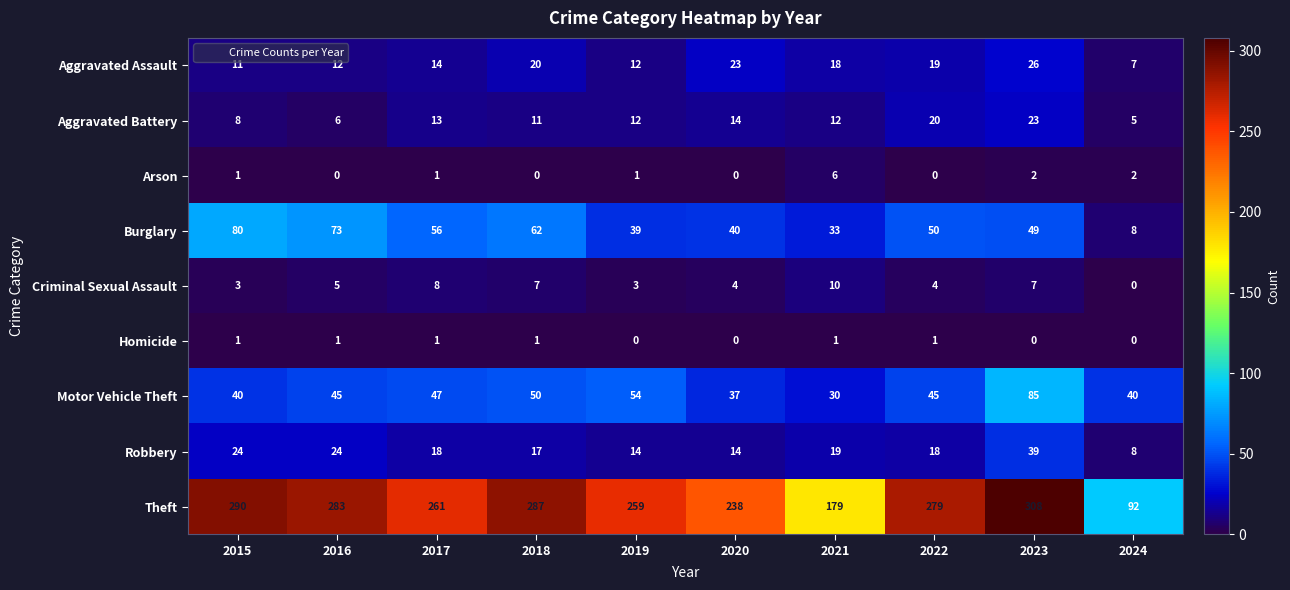

Which series changed the most between 2019 and 2020?

Theft